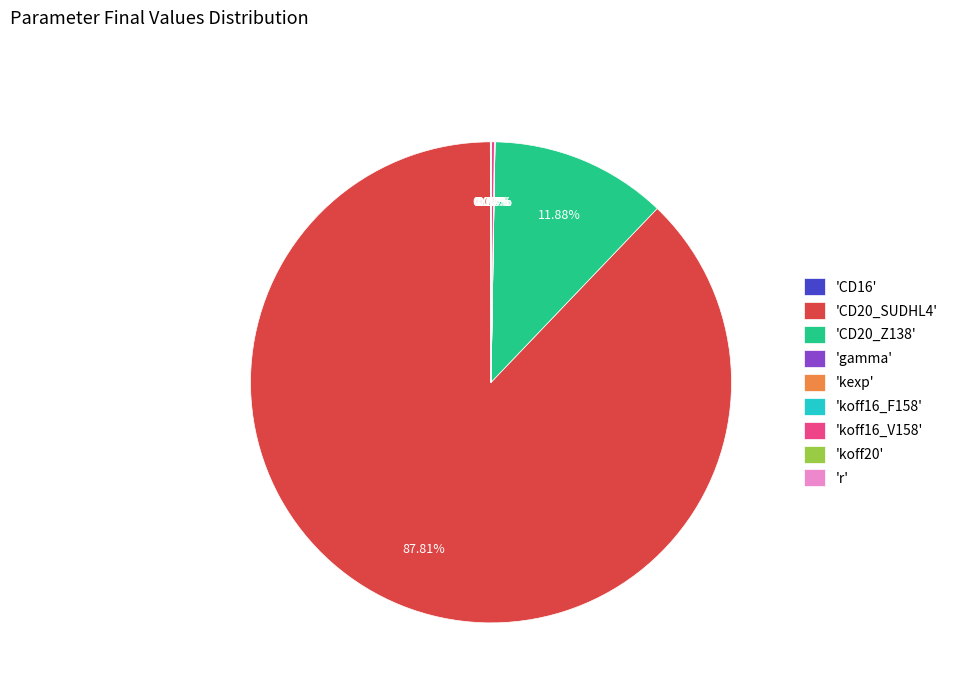

Which category accounts for the majority?

'CD20_SUDHL4'